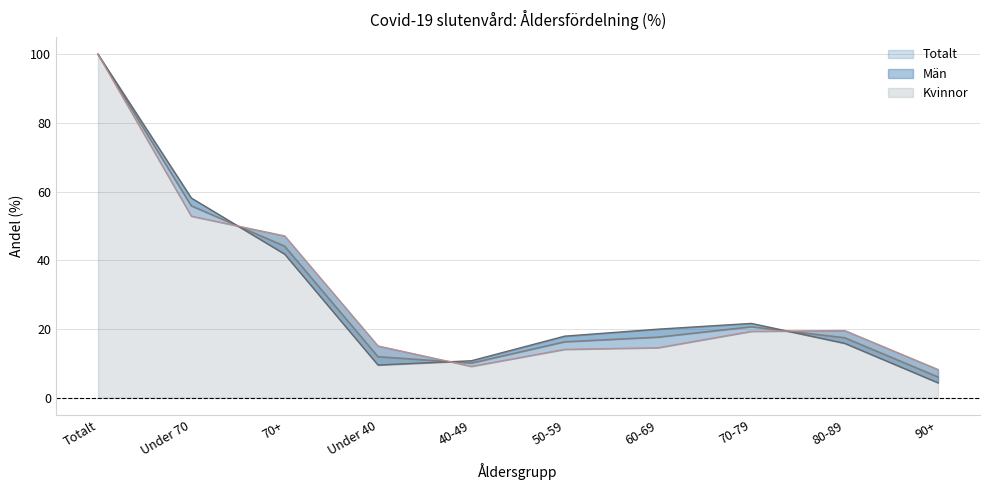

The value of Kvinnor at 70-79 is 33.1. True or false?

False